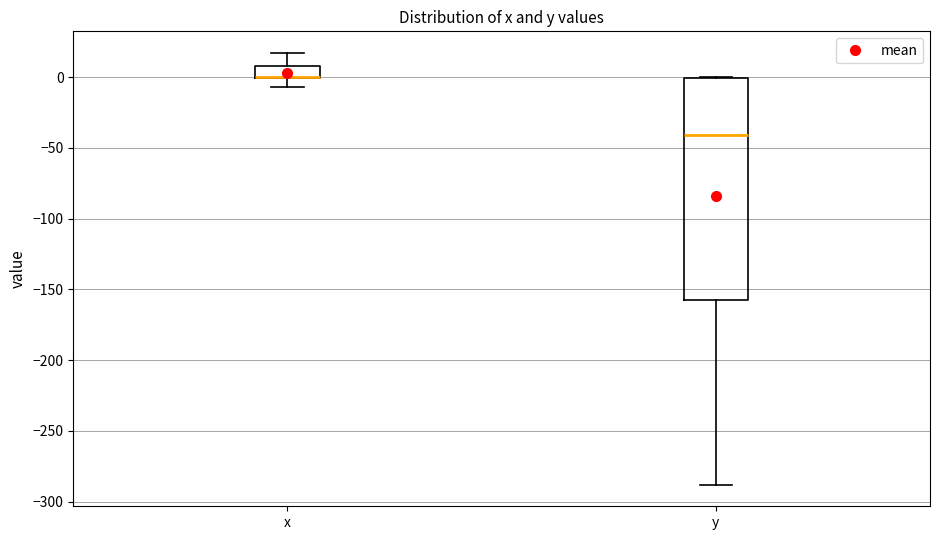

Where does the lower whisker of the box for x end on the y-axis? The values are not printed on the chart, so give them approximately, as read against the axis.

-5